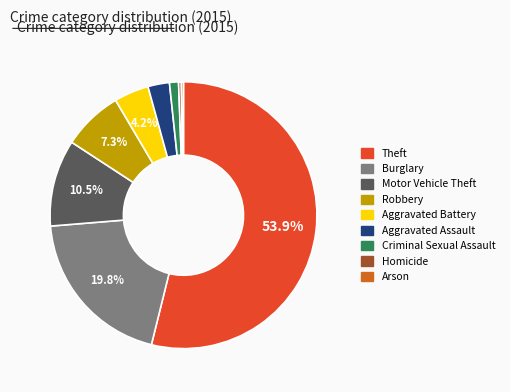

Is the sum of Aggravated Assault and Motor Vehicle Theft greater than half?

No